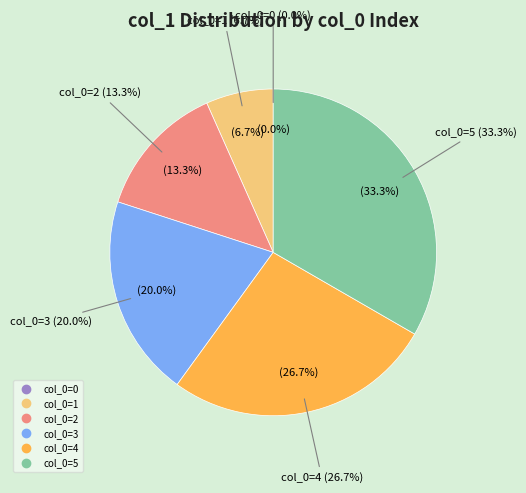

What portion of the pie excludes col_0=4?

73.3%